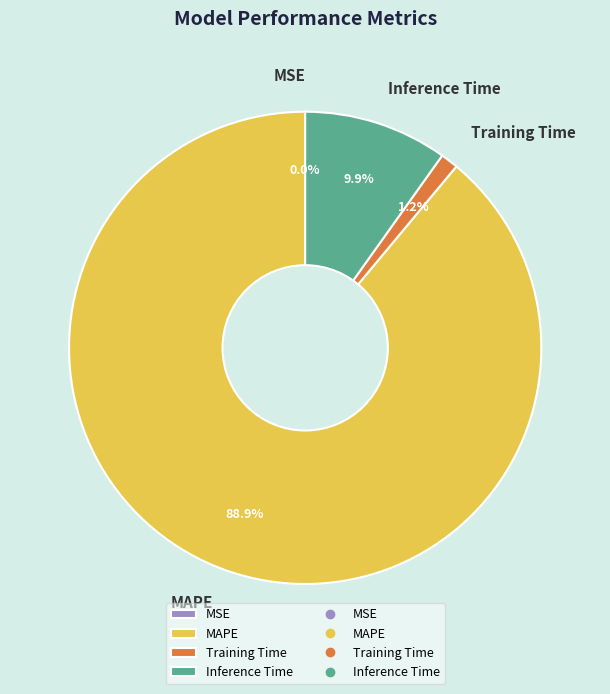

Which category accounts for the majority?

MAPE